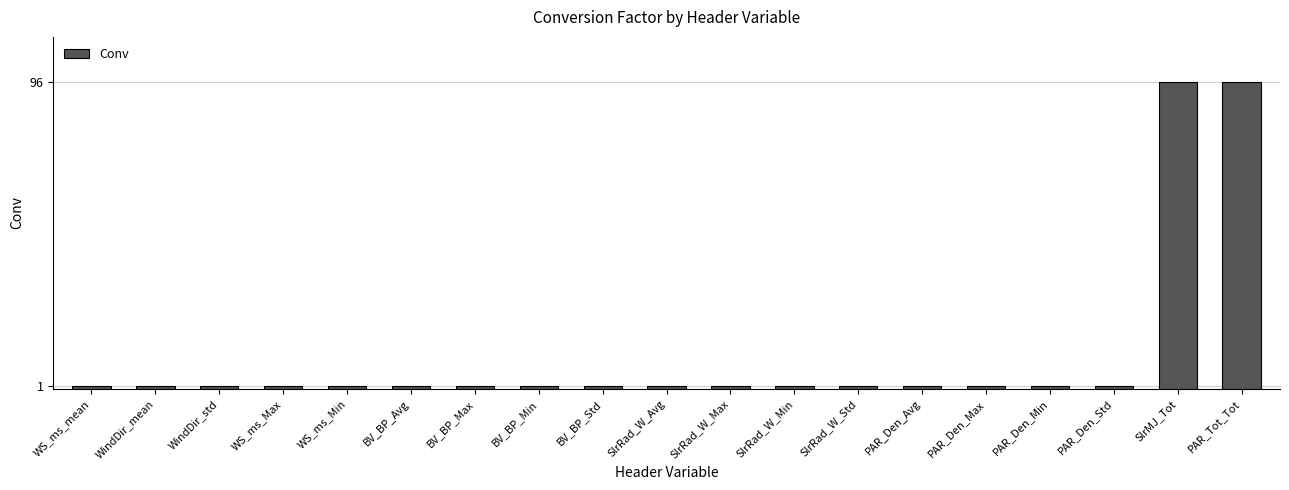

What value does the data have at SlrMJ_Tot?

96